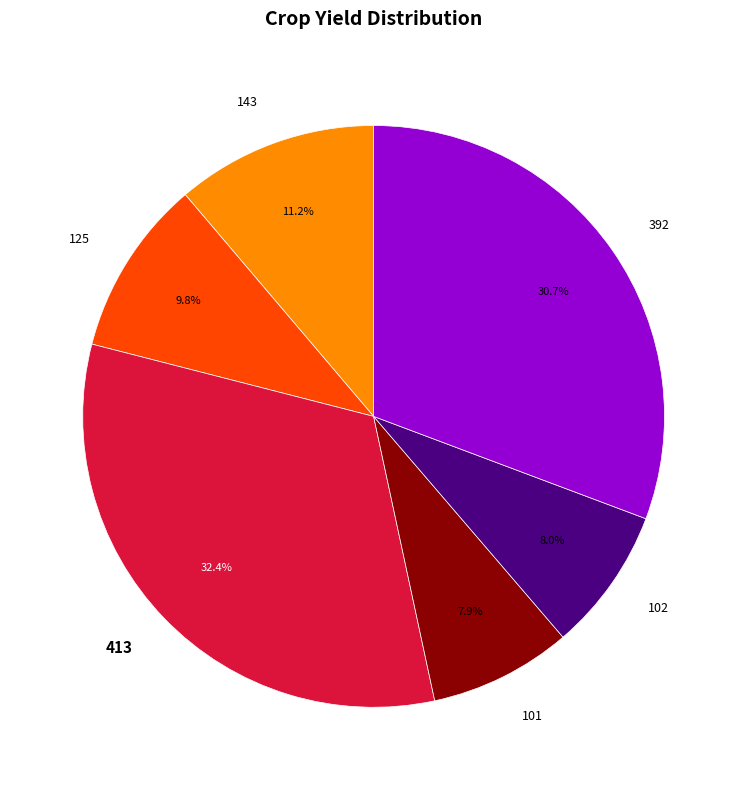

To the nearest percent, what is the combined percentage of 101 and 413?

40%